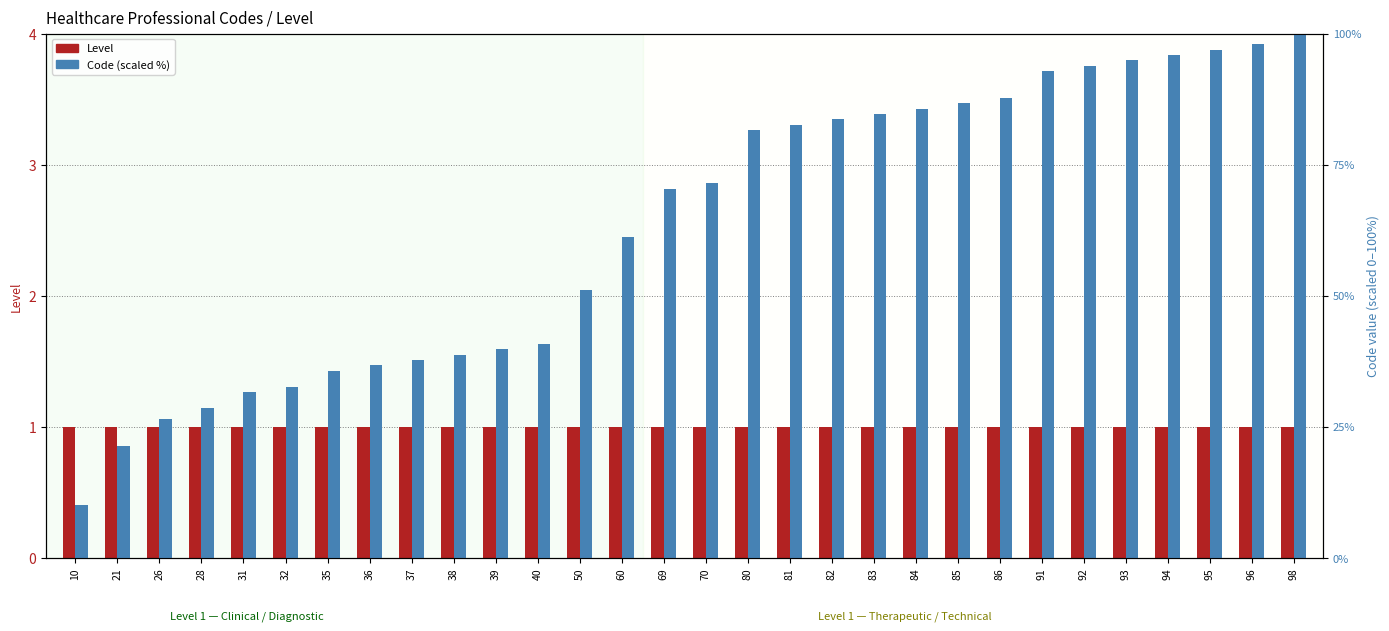

Are the bars grouped side by side (vs. stacked)?

Yes